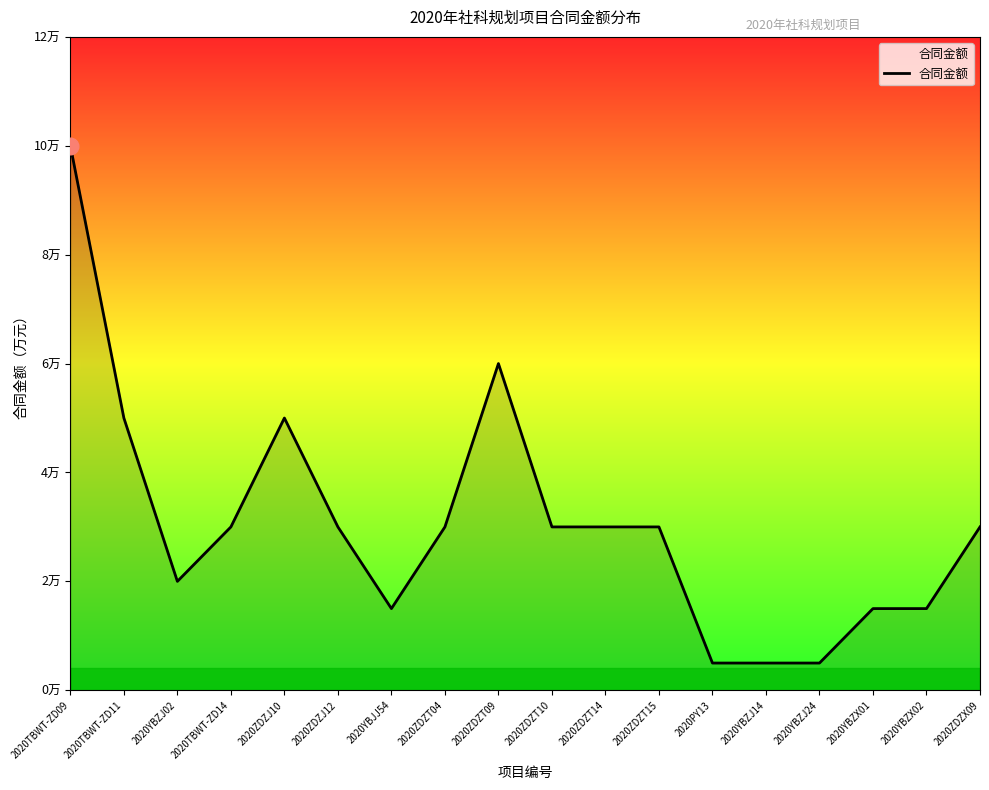

Which has a higher value, 2020PY13 or 2020YBZX01?

2020YBZX01